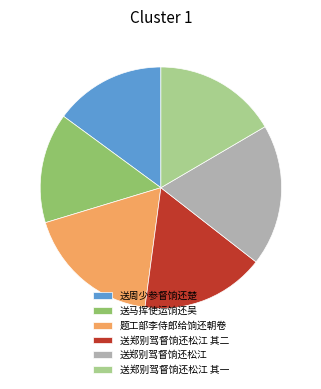

Does 送郑别驾督饷还松江 其二 account for over 50% of the chart?

No